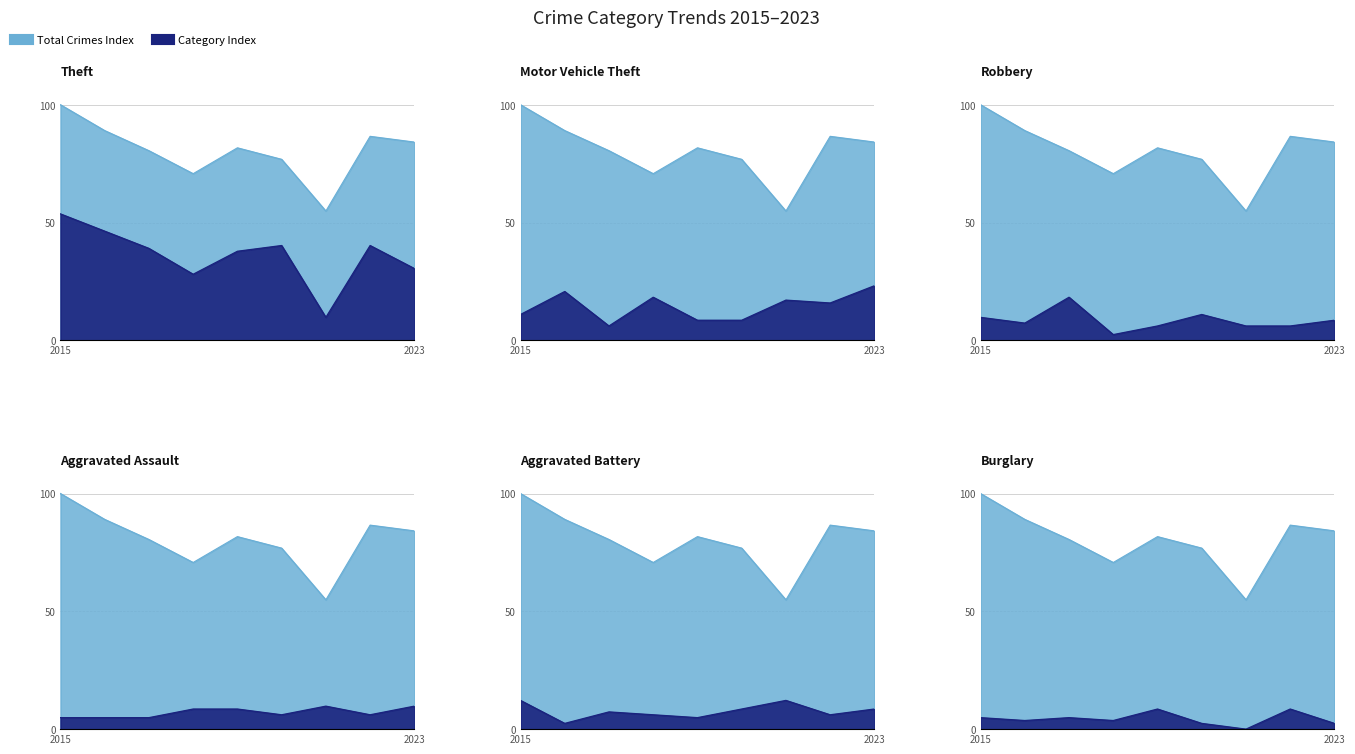

Reading right to left, list all the values displayed in this chart.

Theft: 2023=30.5	2022=40.2	2021=9.8	2020=40.2	2019=37.8	2018=28.0	2017=39.0	2016=46.3	2015=53.7
Motor Vehicle Theft: 2023=23.2	2022=15.9	2021=17.1	2020=8.5	2019=8.5	2018=18.3	2017=6.1	2016=20.7	2015=11.0
Robbery: 2023=8.5	2022=6.1	2021=6.1	2020=11.0	2019=6.1	2018=2.4	2017=18.3	2016=7.3	2015=9.8
Aggravated Assault: 2023=9.8	2022=6.1	2021=9.8	2020=6.1	2019=8.5	2018=8.5	2017=4.9	2016=4.9	2015=4.9
Aggravated Battery: 2023=8.5	2022=6.1	2021=12.2	2020=8.5	2019=4.9	2018=6.1	2017=7.3	2016=2.4	2015=12.2
Burglary: 2023=2.4	2022=8.5	2021=0.0	2020=2.4	2019=8.5	2018=3.7	2017=4.9	2016=3.7	2015=4.9